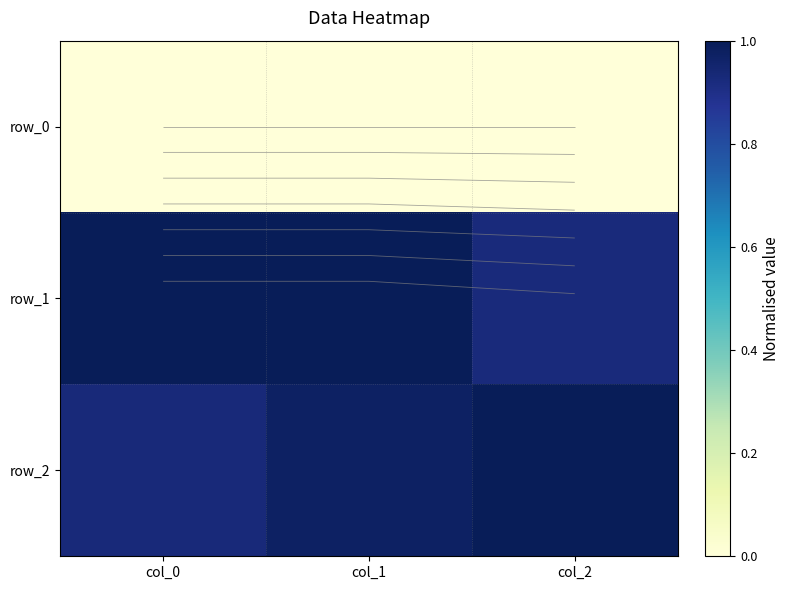

What is the minimum value for row_1?

0.9